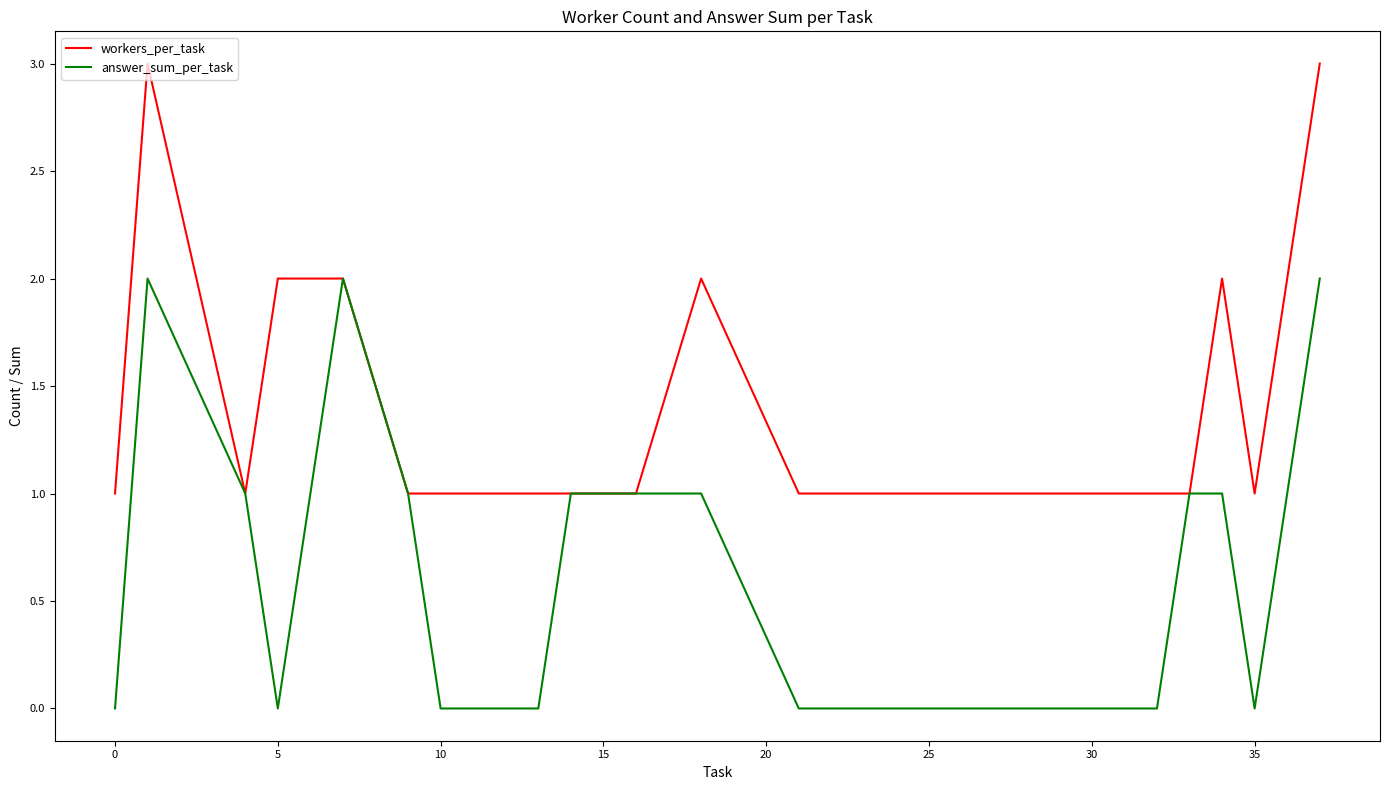

What is the highest value of the workers_per_task series?

3